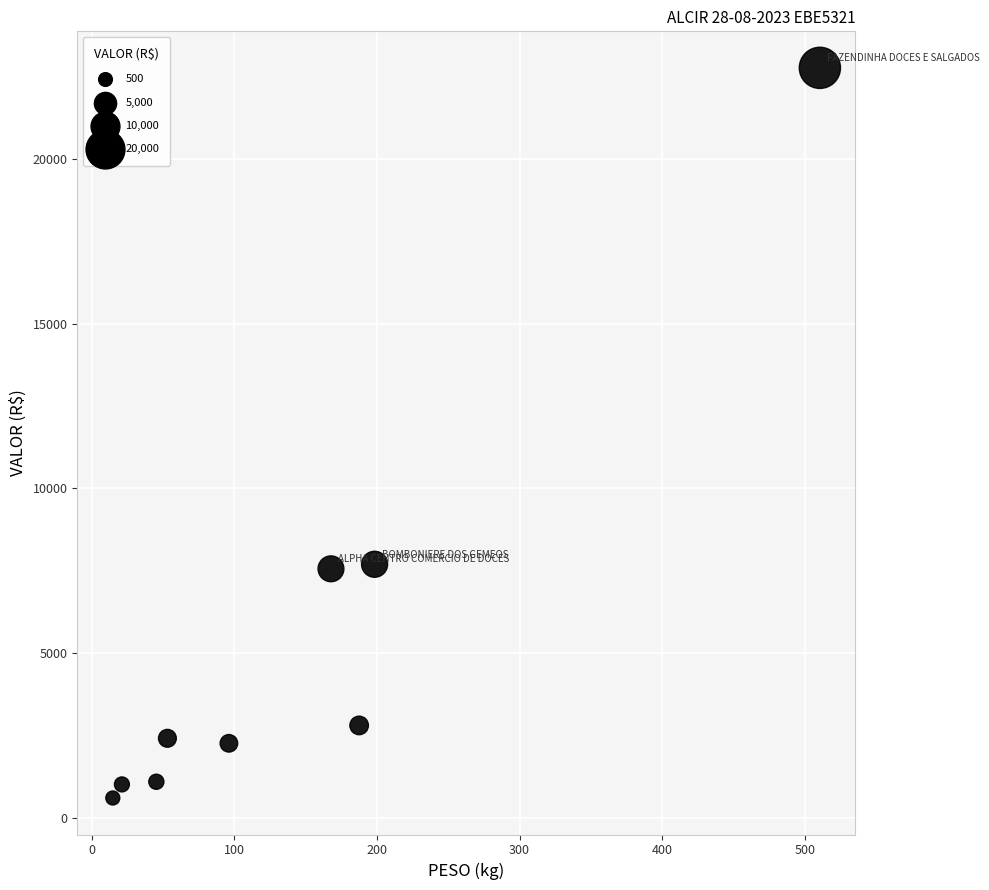

What is the range of X values (max minus min)?

495.6